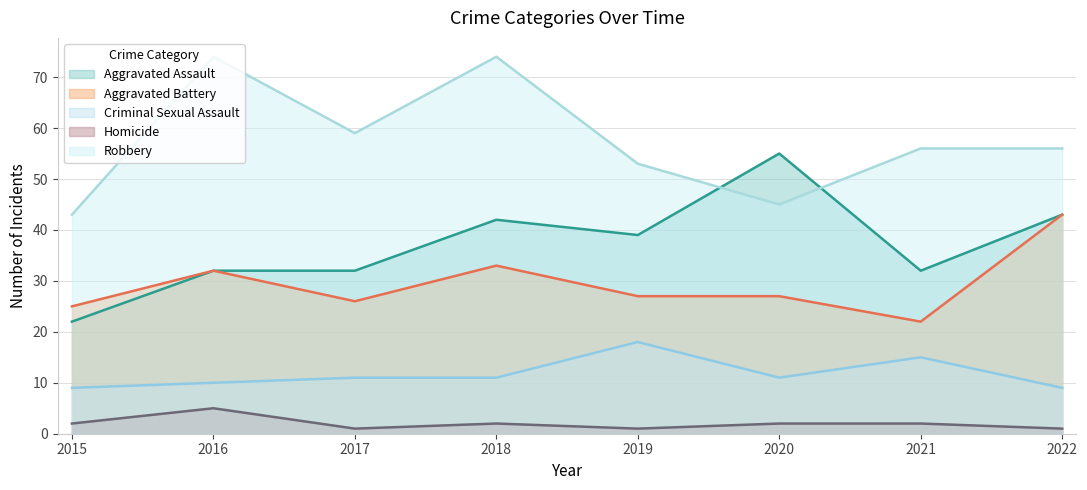

What is the spread (max minus min) of values at 2021?

54